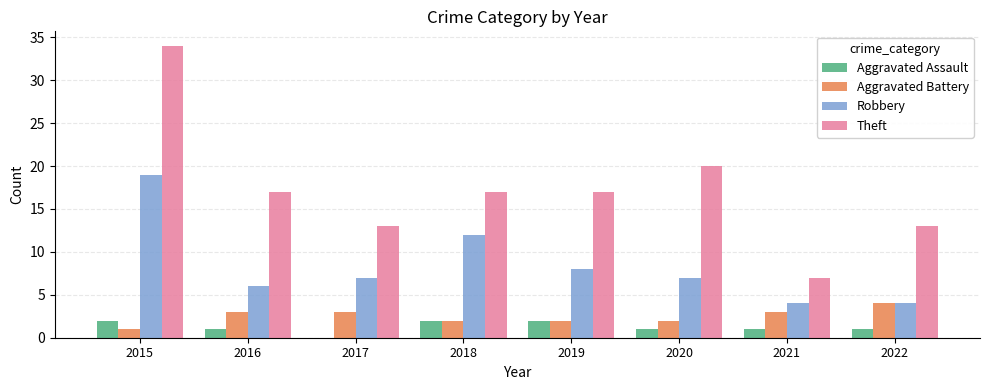

The value of Aggravated Assault at 2019 is 0. True or false?

False